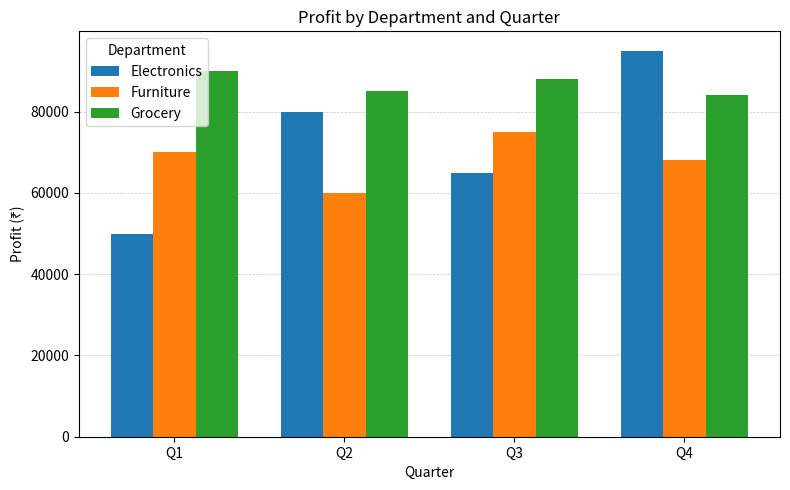

At which category is the sum across all series the highest?

Q4